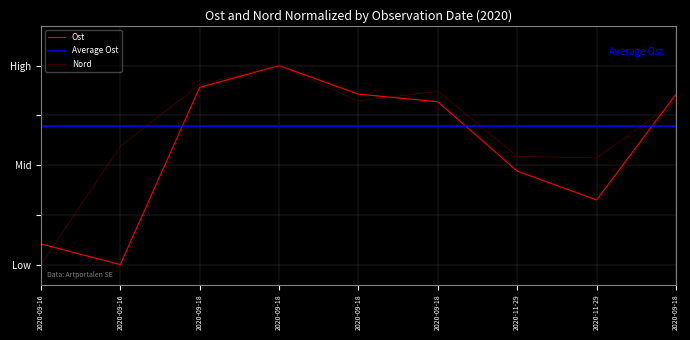

How many interior local peaks does the Ost series have?

1